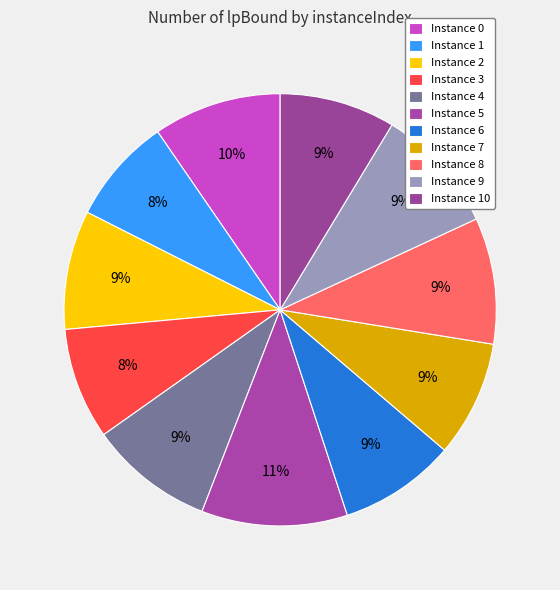

Which slice is the largest?

5